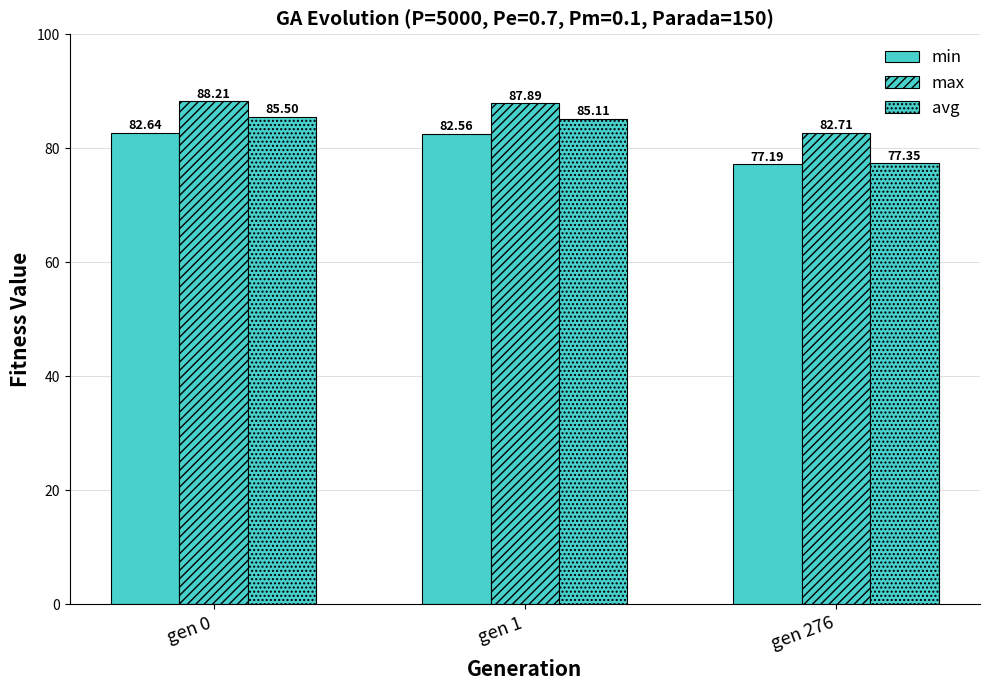

At which category is the sum across all series the highest?

gen 0